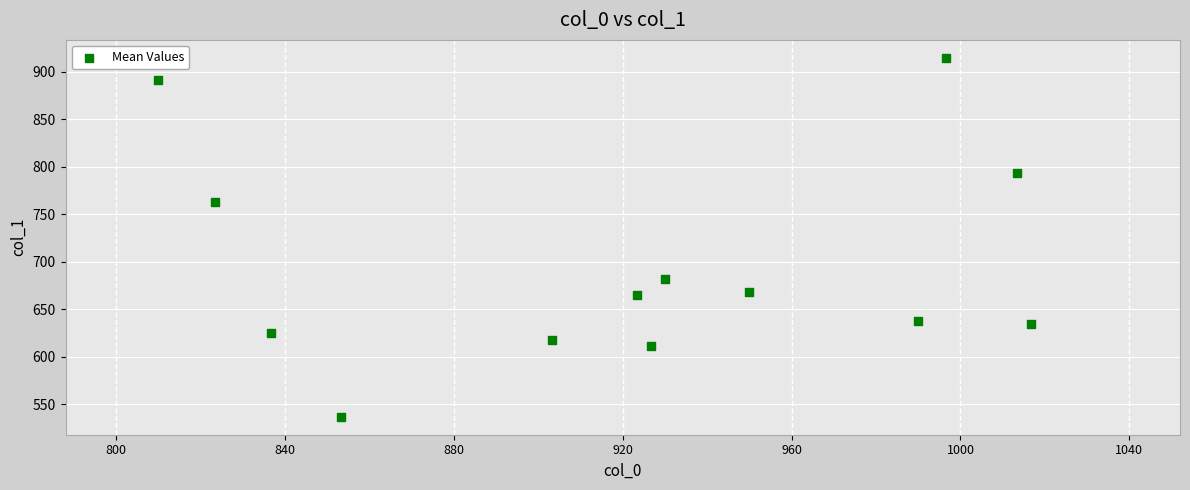

What Y value in the scatter plot is closest to 725?

762.8